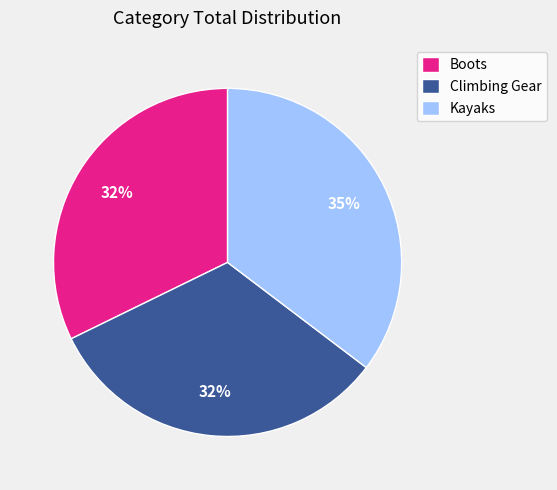

How many segments does this pie chart have?

3